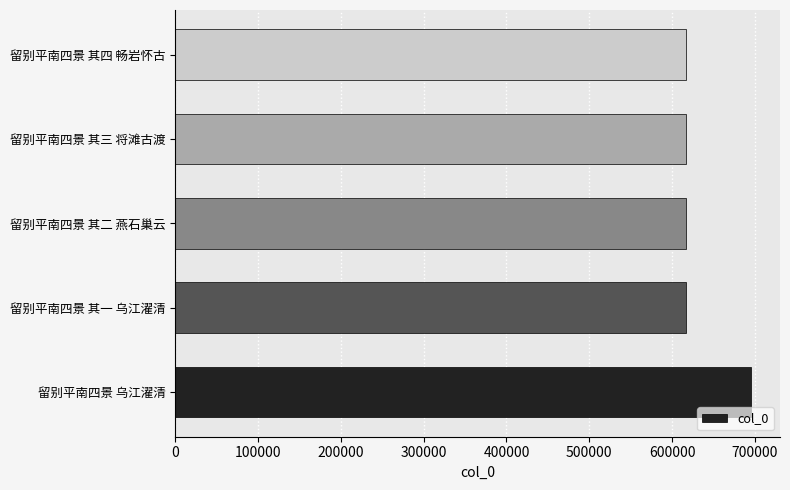

Approximately how many times larger is the value at 留别平南四景 其二 燕石巢云 compared to 留别平南四景 其三 将滩古渡?

1.0